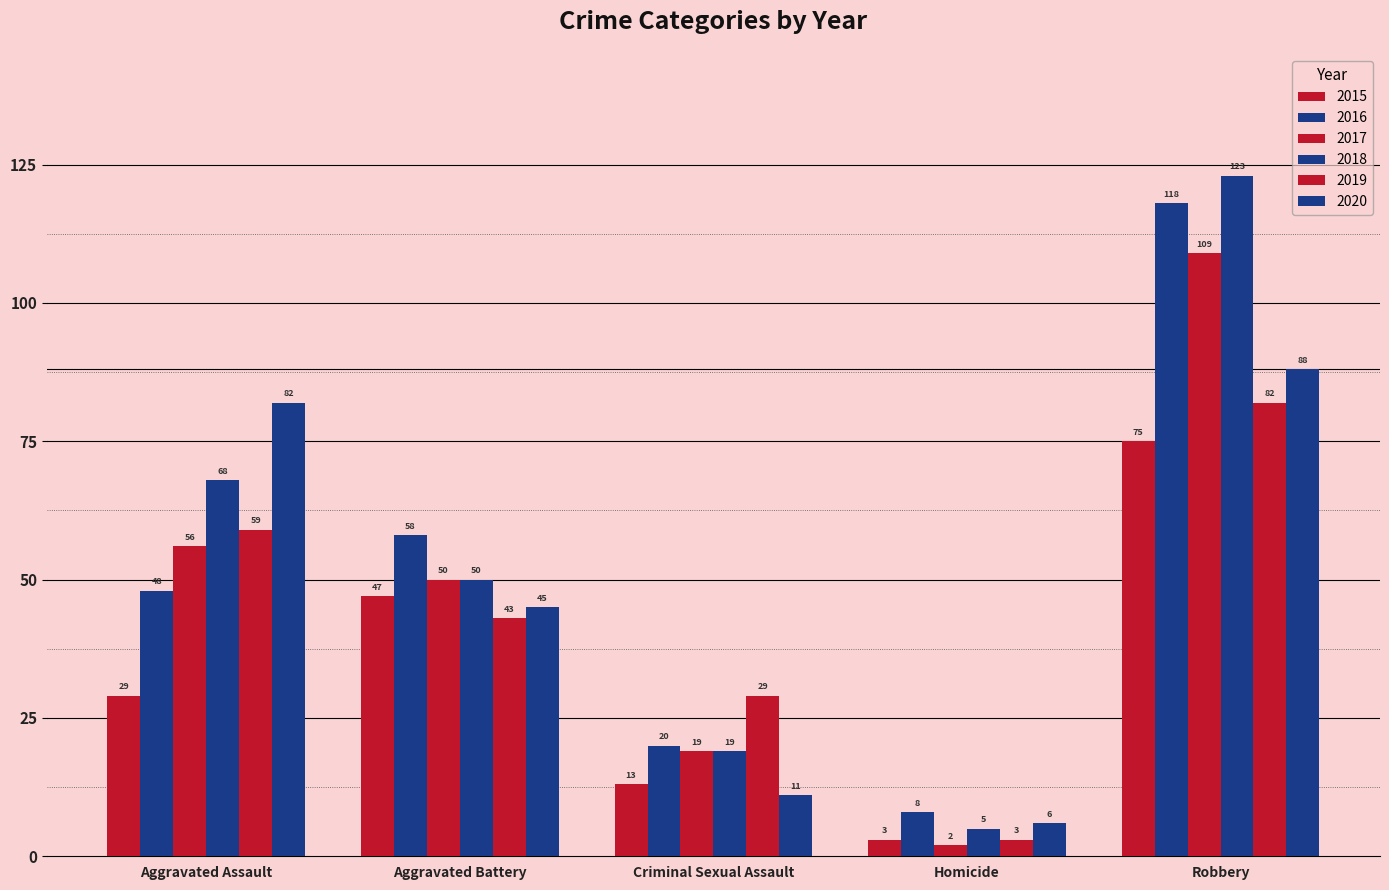

What value does the 2017 series have at Aggravated Battery, to the nearest 50?

50